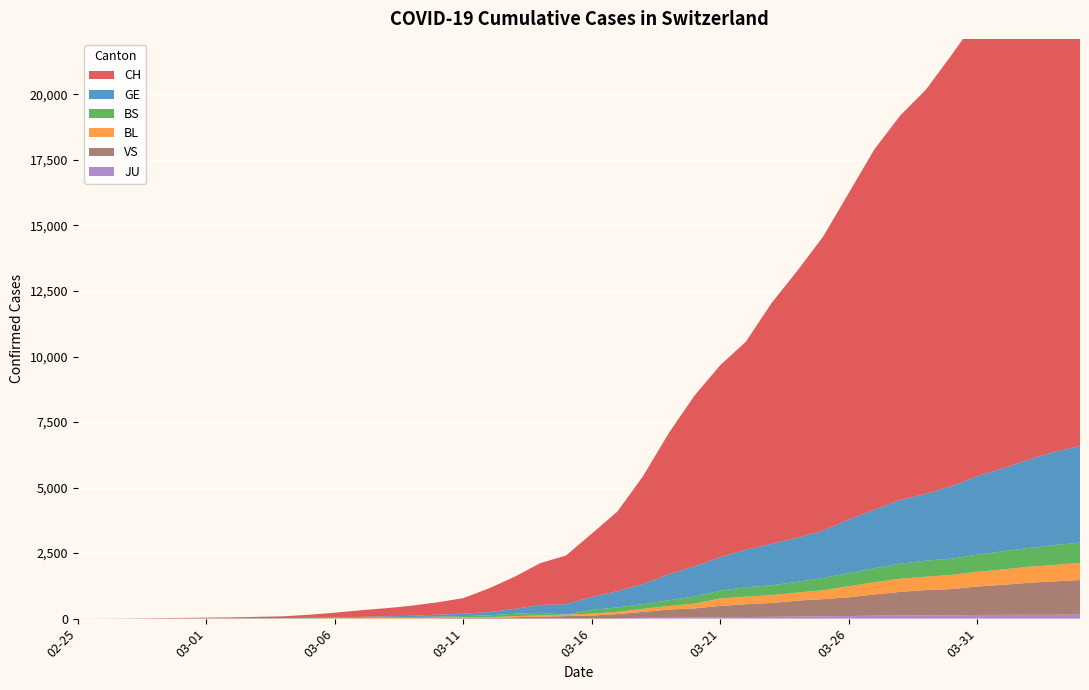

Reading left to right, transcribe all the data shown in this chart.

CH: 1	2	6	12	19	26	36	52	71	116	181	253	308	385	473	595	904	1222	1598	1856	2415	3037	4116	5388	6515	7326	7939	9187	10185	11210	12452	13749	14662	15416	16449	17442	18451	19552	20465	21065
GE: 0	1	1	3	5	7	7	9	9	13	18	30	40	49	79	90	121	188	298	401	490	623	769	991	1150	1276	1432	1582	1679	1809	2041	2234	2433	2550	2764	2994	3161	3369	3561	3683
BS: 0	0	1	1	1	1	1	3	3	8	15	21	24	28	33	49	73	92	100	0	144	165	182	222	272	299	358	376	414	466	505	534	573	609	621	657	691	718	758	771
BL: 0	0	0	1	2	2	2	2	2	6	6	15	19	20	22	26	26	42	47	54	76	89	116	134	184	282	289	302	306	341	422	466	502	511	539	561	588	610	625	656
JU: 0	0	0	0	0	0	0	0	0	0	0	0	0	0	0	0	0	0	0	0	0	0	32	36	44	54	61	69	82	92	100	114	119	127	128	140	145	149	149	154
VS: 0	0	0	1	1	2	3	3	4	5	6	0	7	12	17	22	30	53	76	98	116	173	225	311	346	433	490	527	606	651	715	808	902	964	1000	1085	1145	1218	1273	1319